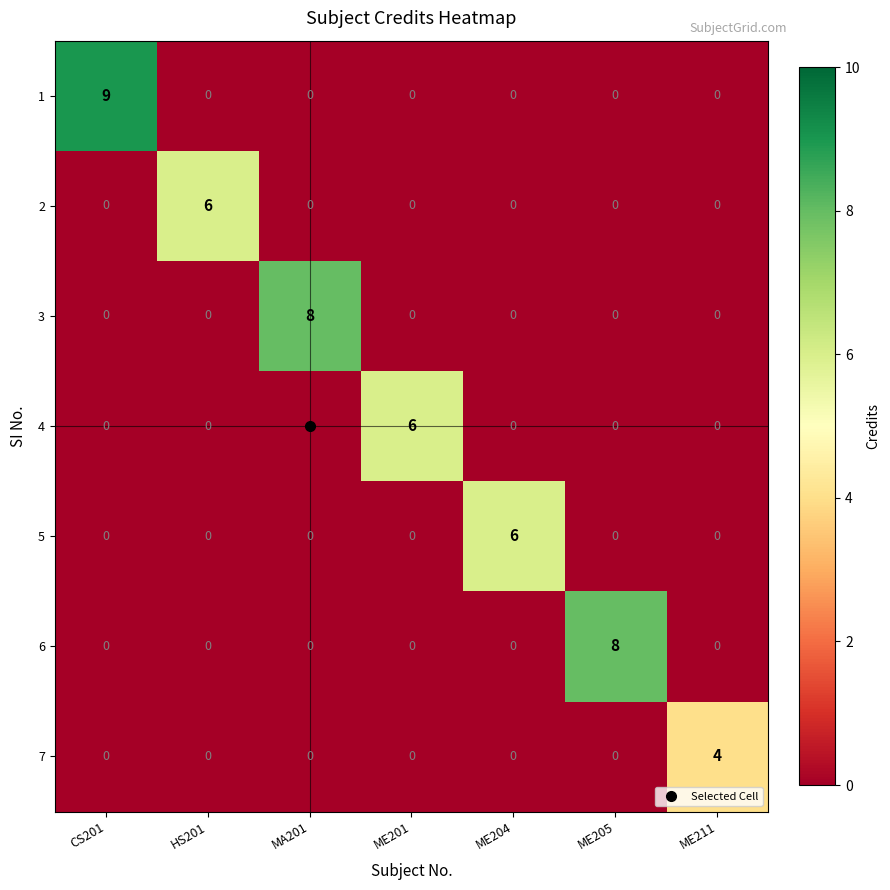

How many 1 values are between 0 and 1?

6